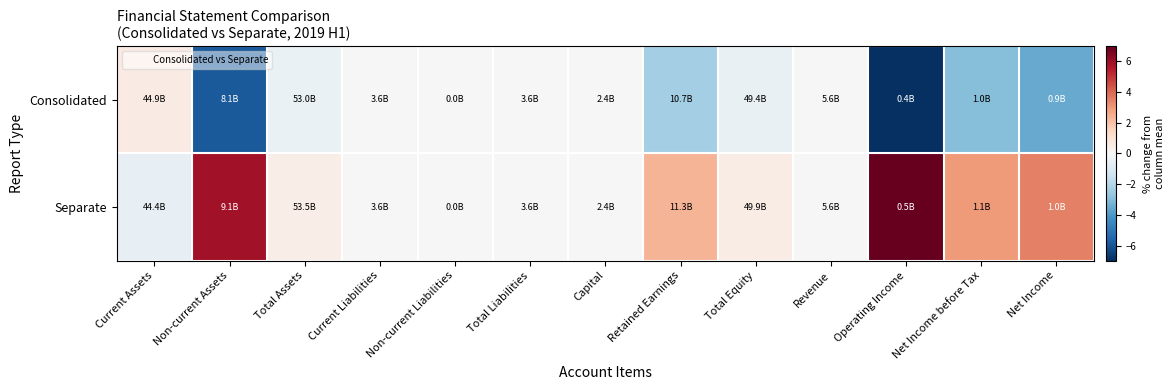

Between Operating Income and Net Income, which is larger?

Net Income